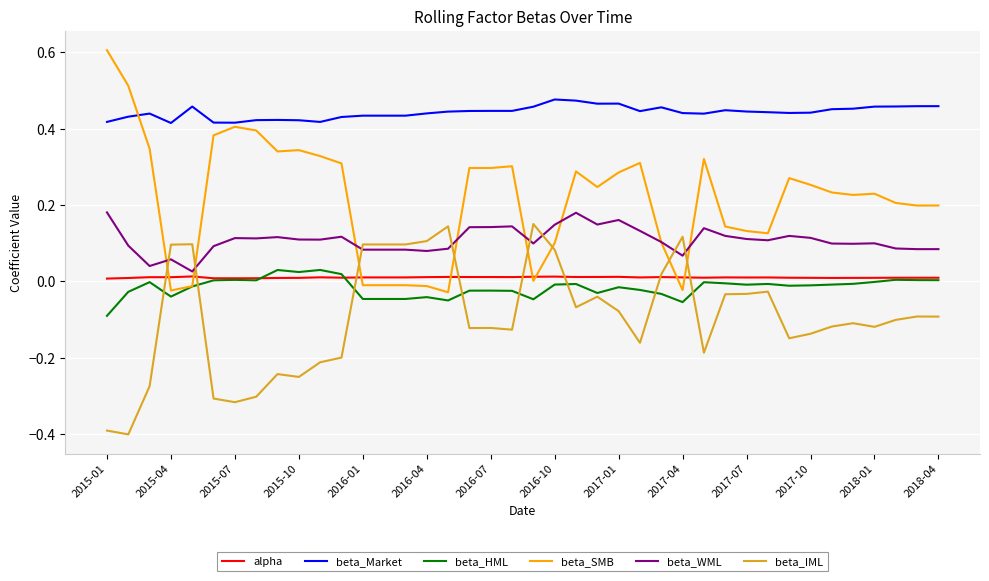

Which series ends up on top after the final intersection of beta_WML and beta_IML?

beta_WML